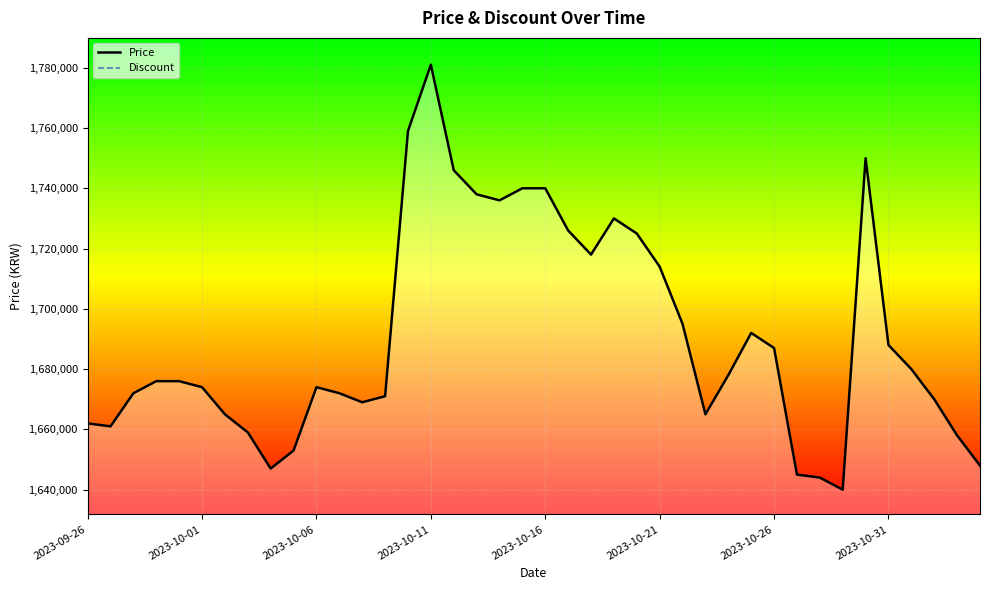

What position from the right is 2023-10-19?

17